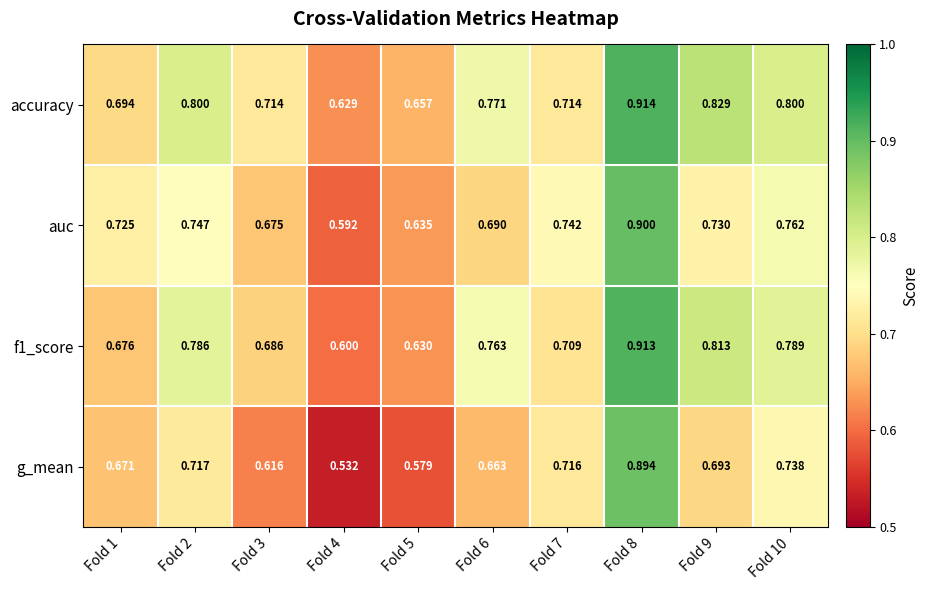

At how many categories does at least one series exceed 0?

10